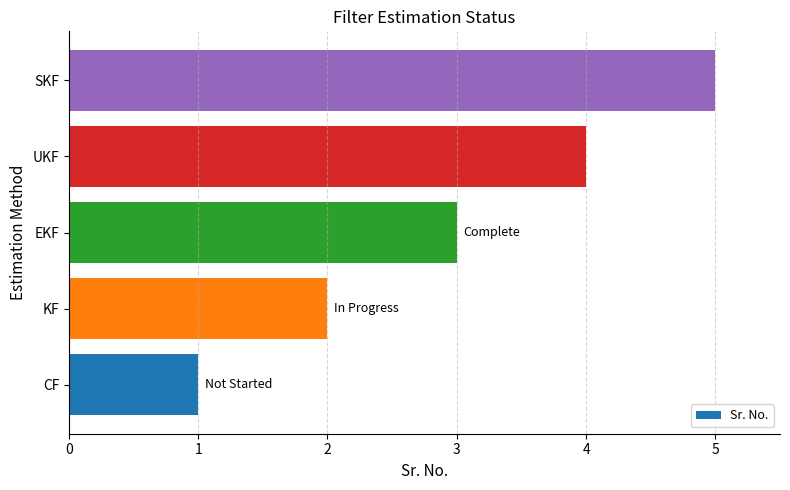

What is the change in value from KF to EKF?

+1